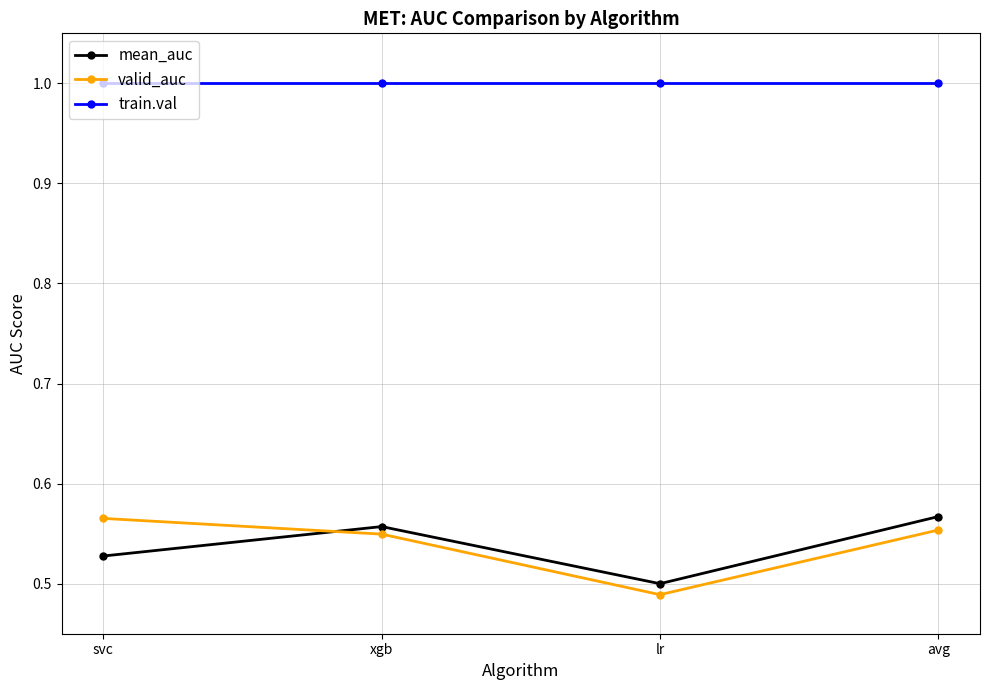

How many series are shown in this chart?

3